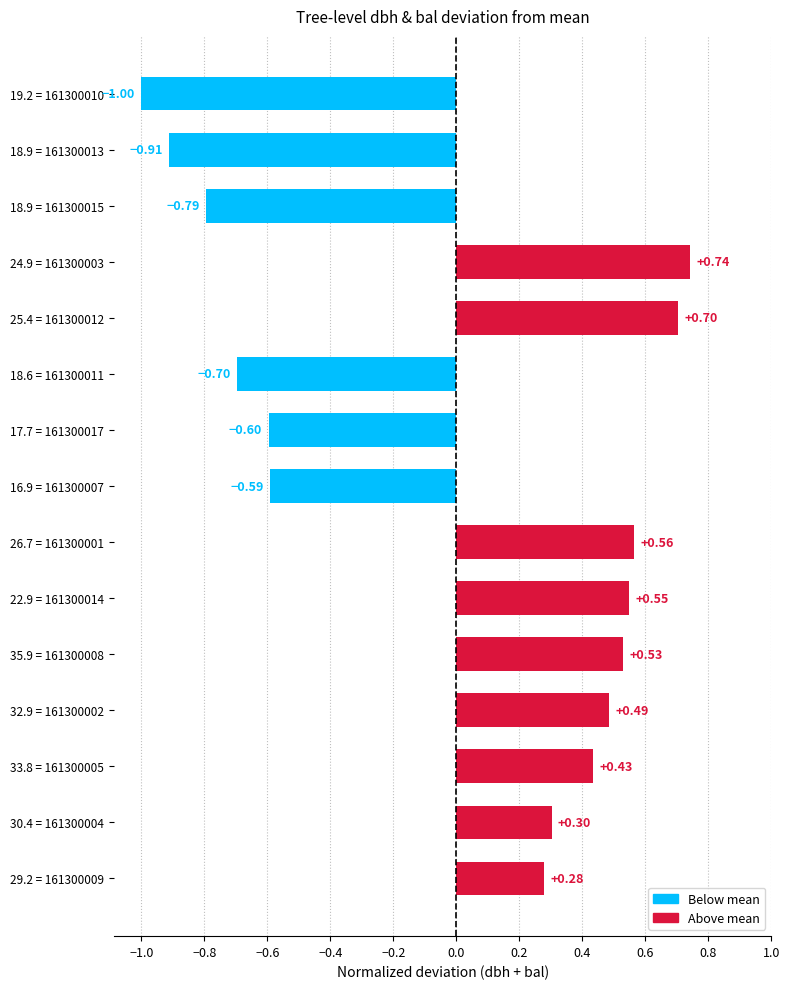

What is the minimum value shown in the chart?

-1.0